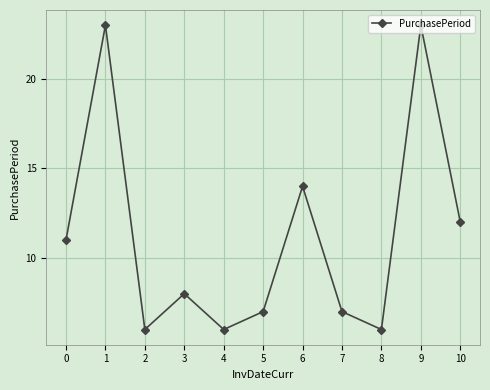

How many lines are shown in the chart?

1